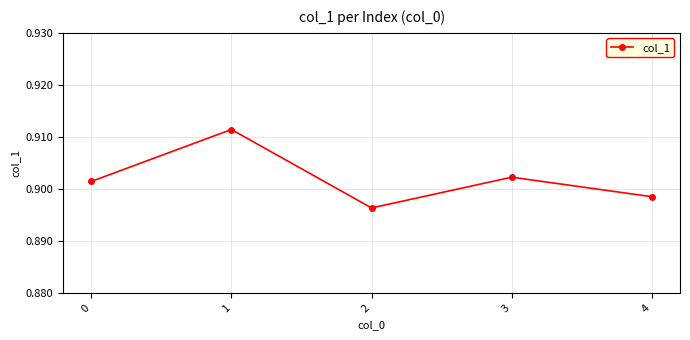

How many distinct data groups are displayed?

1